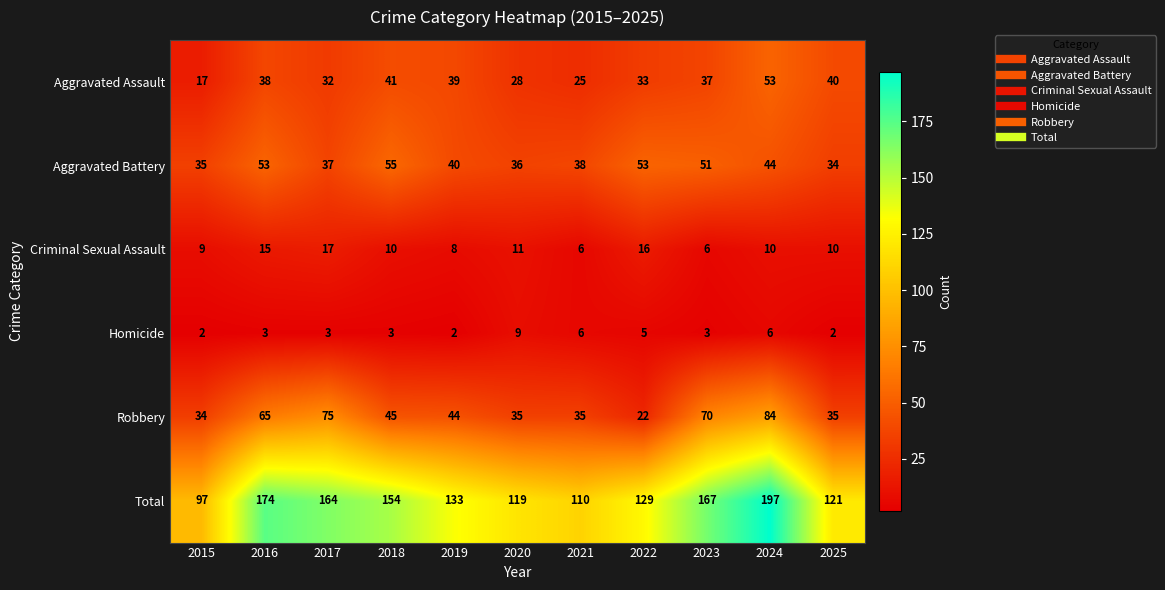

At which label does Aggravated Battery reach its peak?

2018